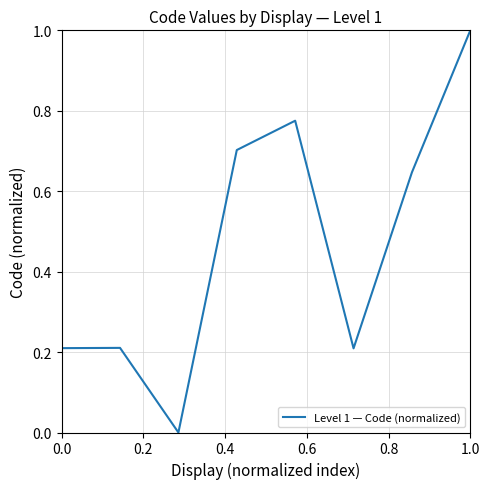

Is this an area chart (filled region under the line)?

No